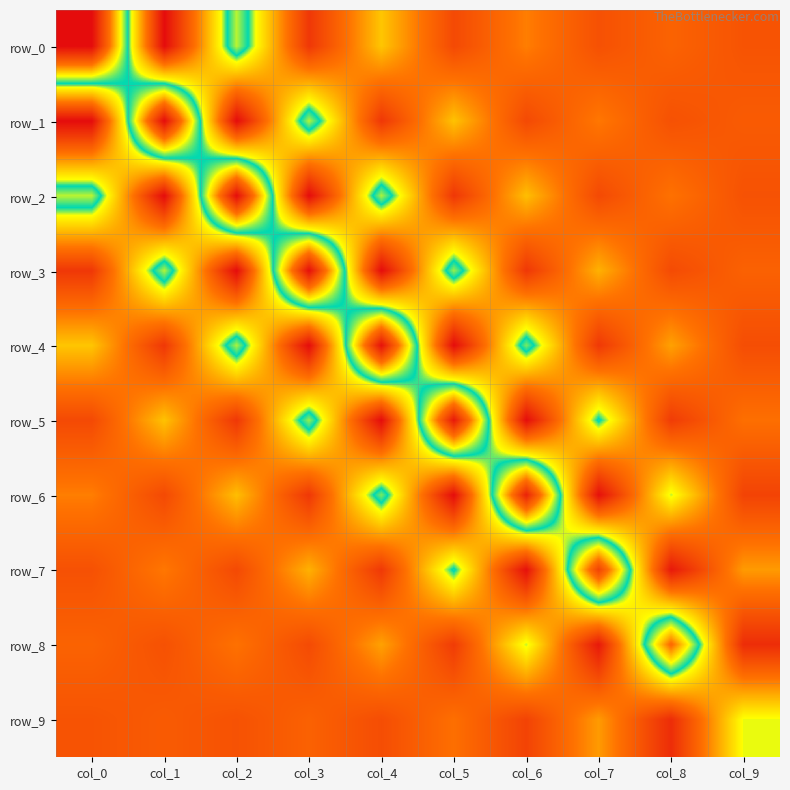

Reading left to right, what are all the values shown in this chart?

row_0: col_0=7.8	col_1=-1.7	col_2=3.8	col_3=-0.7	col_4=1.8	col_5=-0.3	col_6=0.8	col_7=-0.1	col_8=0.3	col_9=-0.0
row_1: col_0=-1.7	col_1=7.8	col_2=-1.7	col_3=3.7	col_4=-0.7	col_5=1.8	col_6=-0.3	col_7=0.8	col_8=-0.1	col_9=0.1
row_2: col_0=3.8	col_1=-1.7	col_2=7.8	col_3=-1.7	col_4=3.7	col_5=-0.7	col_6=1.7	col_7=-0.3	col_8=0.6	col_9=-0.1
row_3: col_0=-0.7	col_1=3.7	col_2=-1.7	col_3=7.7	col_4=-1.7	col_5=3.6	col_6=-0.7	col_7=1.5	col_8=-0.2	col_9=0.3
row_4: col_0=1.8	col_1=-0.7	col_2=3.7	col_3=-1.7	col_4=7.7	col_5=-1.7	col_6=3.5	col_7=-0.7	col_8=1.3	col_9=-0.2
row_5: col_0=-0.3	col_1=1.8	col_2=-0.7	col_3=3.6	col_4=-1.7	col_5=7.5	col_6=-1.7	col_7=3.2	col_8=-0.6	col_9=0.6
row_6: col_0=0.8	col_1=-0.3	col_2=1.7	col_3=-0.7	col_4=3.5	col_5=-1.7	col_6=7.3	col_7=-1.6	col_8=2.7	col_9=-0.4
row_7: col_0=-0.1	col_1=0.8	col_2=-0.3	col_3=1.5	col_4=-0.7	col_5=3.2	col_6=-1.6	col_7=6.6	col_8=-1.4	col_9=1.2
row_8: col_0=0.3	col_1=-0.1	col_2=0.6	col_3=-0.2	col_4=1.3	col_5=-0.6	col_6=2.7	col_7=-1.4	col_8=5.6	col_9=-0.9
row_9: col_0=-0.0	col_1=0.1	col_2=-0.1	col_3=0.3	col_4=-0.2	col_5=0.6	col_6=-0.4	col_7=1.2	col_8=-0.9	col_9=2.6